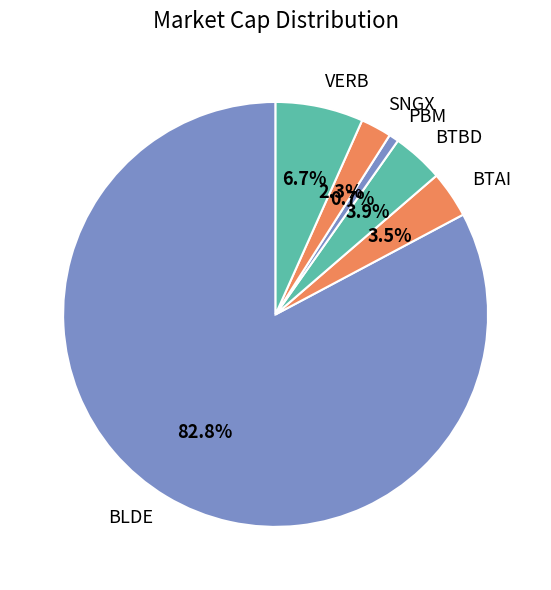

Which category has the smallest portion of the pie?

PBM